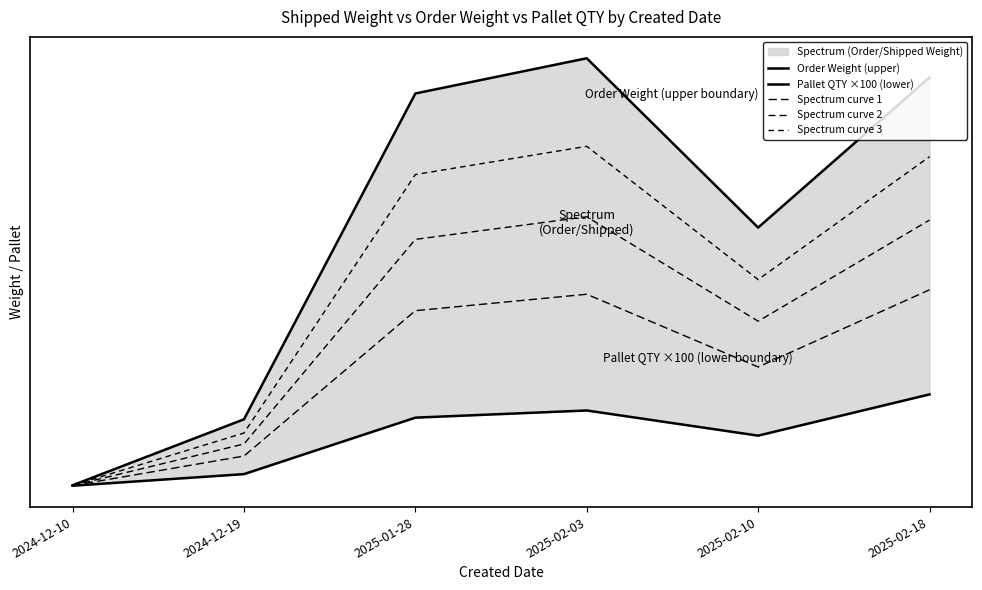

What is the minimum value shown in the chart?

0.5